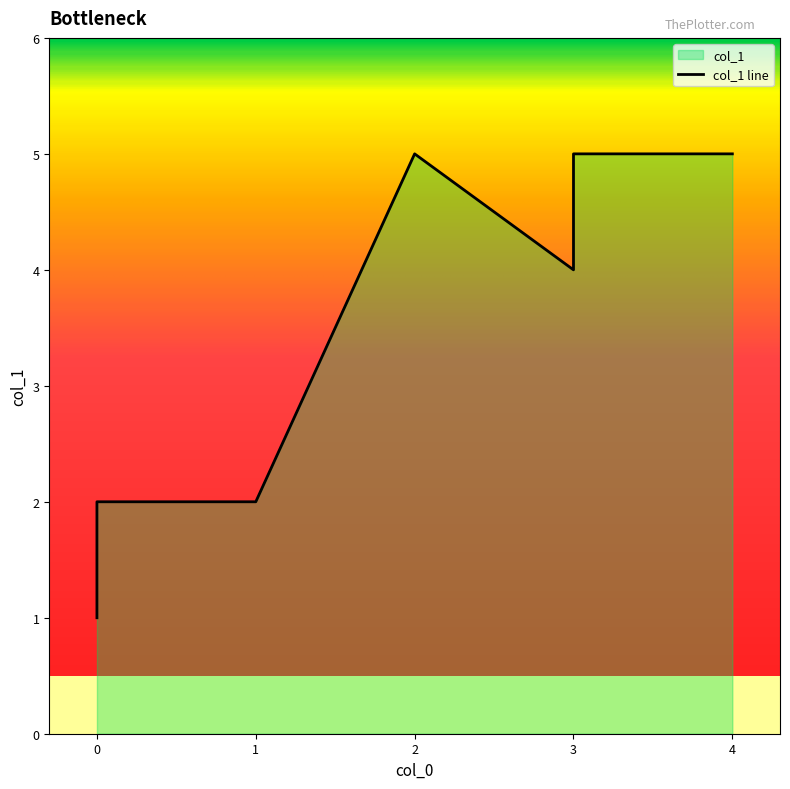

The value at 0 is 1. True or false?

False